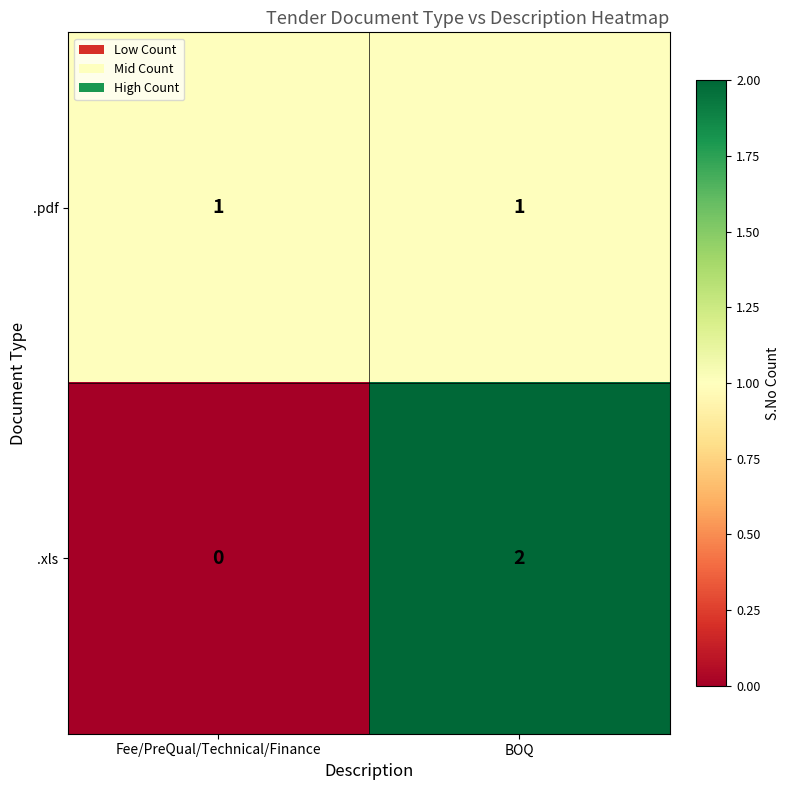

Which category has the highest value across all series?

BOQ